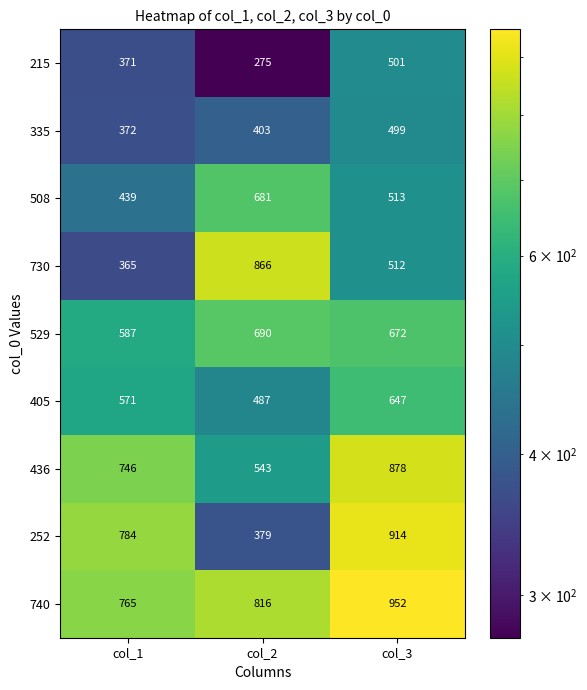

What is the approximate value of 252 at col_1, to the nearest 50?

800